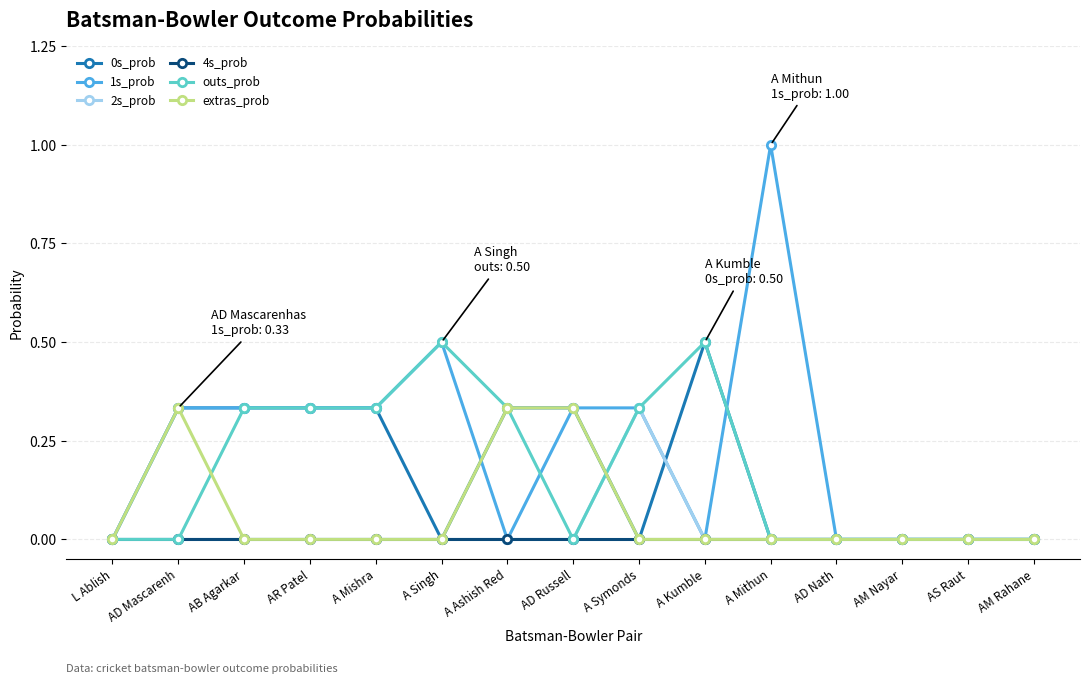

Which category has the highest value across all series?

A Mithun